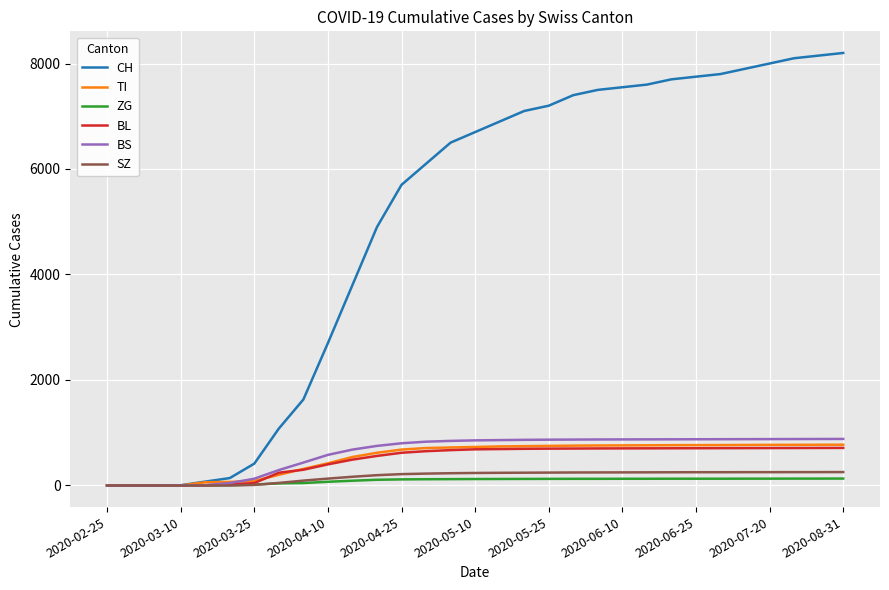

What is the highest value of the CH series?

8200